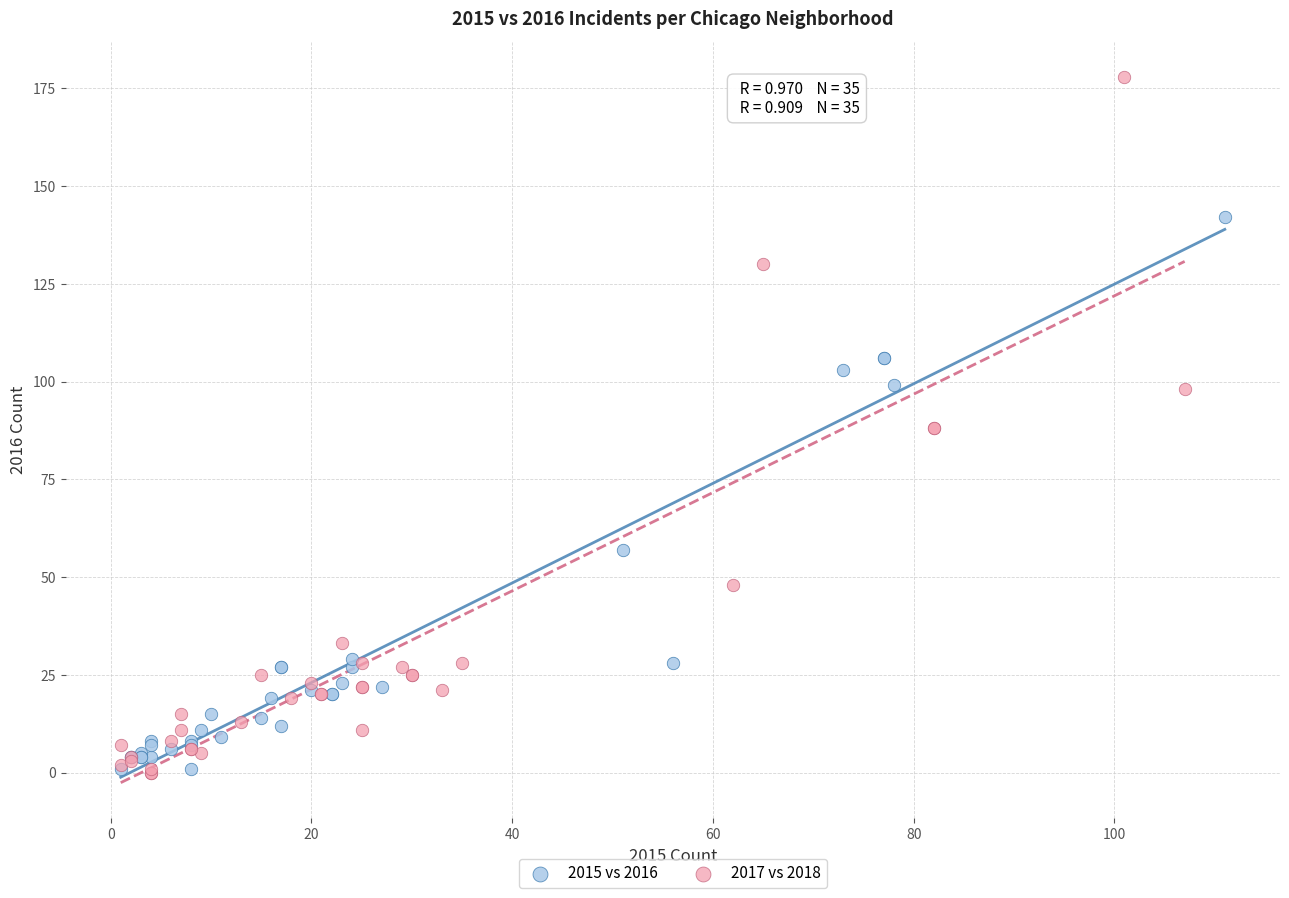

Which series reaches the maximum Y coordinate?

2017 vs 2018